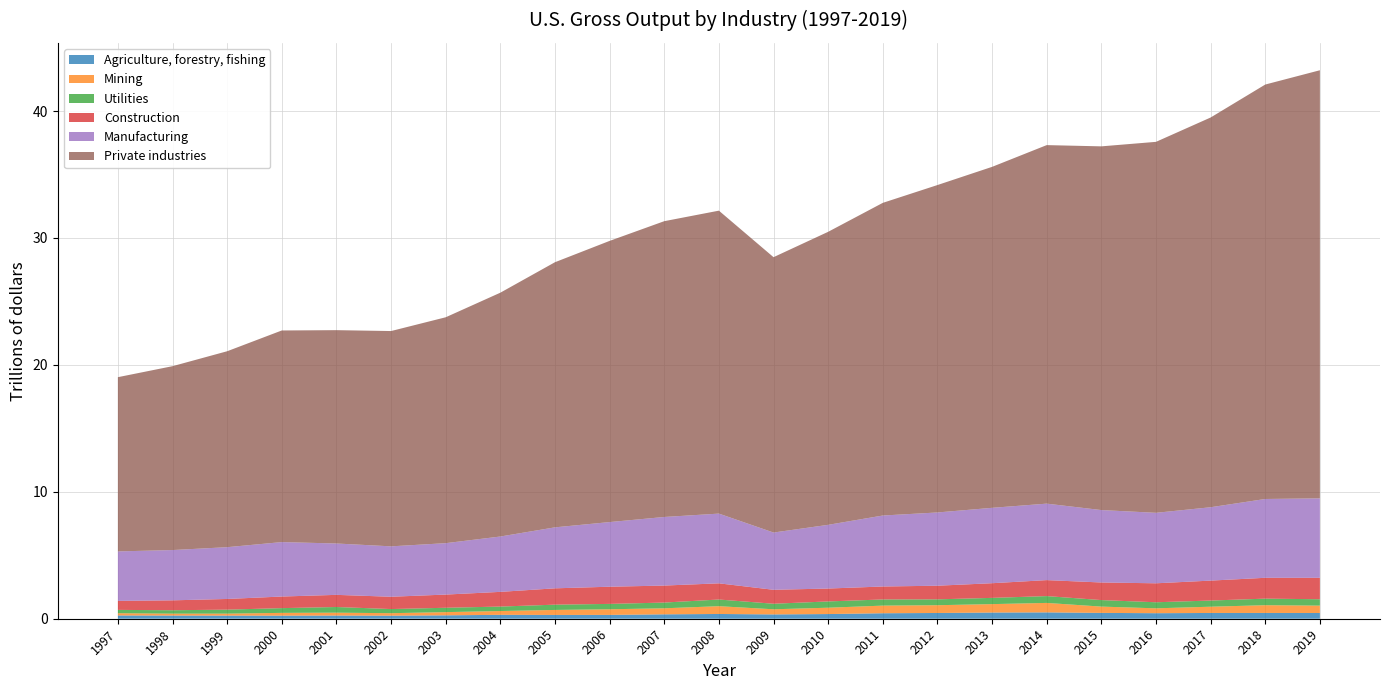

Reading left to right, list all the values displayed in this chart.

Agriculture, forestry, fishing: 1997=257882	1998=249763	1999=245311	2000=243596	2001=251356	2002=241404	2003=268265	2004=307197	2005=298504	2006=302212	2007=347041	2008=374739	2009=340445	2010=368845	2011=432485	2012=452635	2013=488450	2014=500917	2015=459928	2016=436089	2017=454172	2018=455660	2019=452427
Mining: 1997=176871	1998=151537	1999=155814	2000=218050	2001=226107	2002=195472	2003=252388	2004=299469	2005=393954	2006=444218	2007=475551	2008=613984	2009=404018	2010=499297	2011=601186	2012=613049	2013=662888	2014=745419	2015=495972	2016=384264	2017=493146	2018=610566	2019=579935
Utilities: 1997=261979	1998=268067	1999=314786	2000=373248	2001=446479	2002=325154	2003=343152	2004=351750	2005=416184	2006=421955	2007=451593	2008=524896	2009=436451	2010=494486	2011=484889	2012=461485	2013=491663	2014=537642	2015=513760	2016=476843	2017=485757	2018=516322	2019=503226
Construction: 1997=709092	1998=779602	1999=841640	2000=913886	2001=956910	2002=969697	2003=1039480	2004=1158060	2005=1287144	2006=1353620	2007=1339134	2008=1275777	2009=1098960	2010=1016651	2011=1020485	2012=1074580	2013=1155700	2014=1258772	2015=1386108	2016=1494812	2017=1570769	2018=1643111	2019=1689986
Manufacturing: 1997=3897971	1998=3962464	1999=4079847	2000=4290462	2001=4046832	2002=3971611	2003=4050673	2004=4361729	2005=4804582	2006=5093517	2007=5404030	2008=5493739	2009=4511065	2010=5019104	2011=5592871	2012=5771296	2013=5939329	2014=6025468	2015=5706328	2016=5553361	2017=5780421	2018=6209281	2019=6259231
Private industries: 1997=13728169	1998=14487020	1999=15437558	2000=16672777	2001=16809081	2002=16963427	2003=17798089	2004=19210489	2005=20889675	2006=22154281	2007=23305632	2008=23869214	2009=21695674	2010=23087247	2011=24635110	2012=25797086	2013=26864969	2014=28248483	2015=28656783	2016=29228283	2017=30707673	2018=32654447	2019=33730375